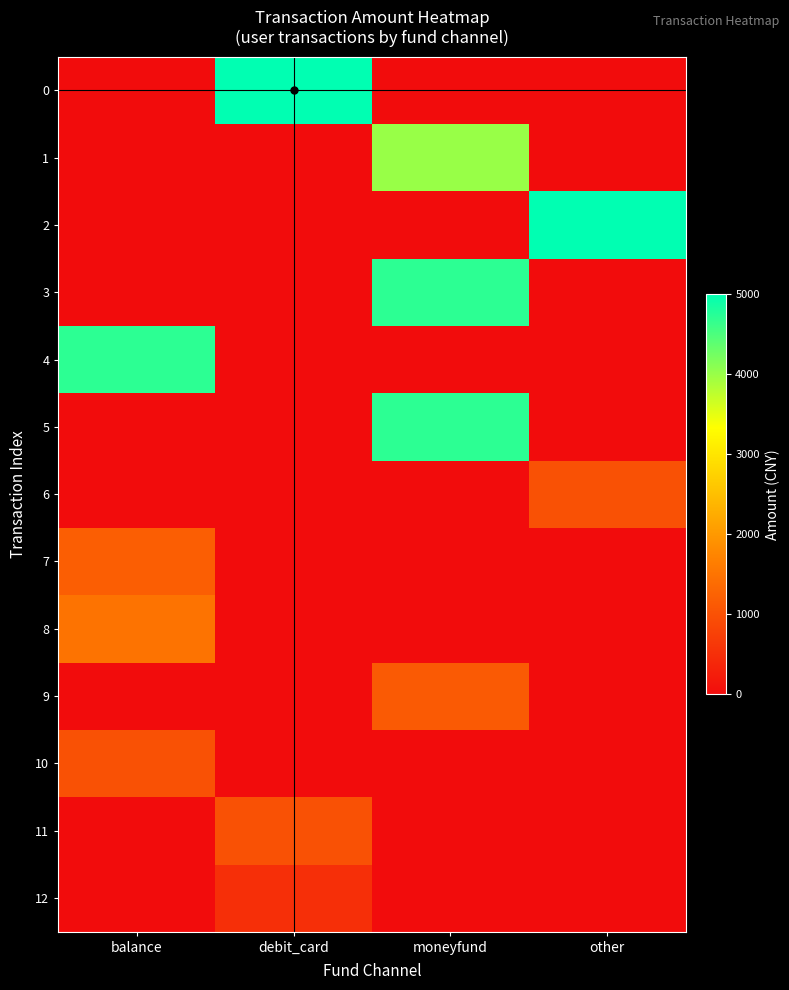

At how many categories does at least one series exceed 2302?

4